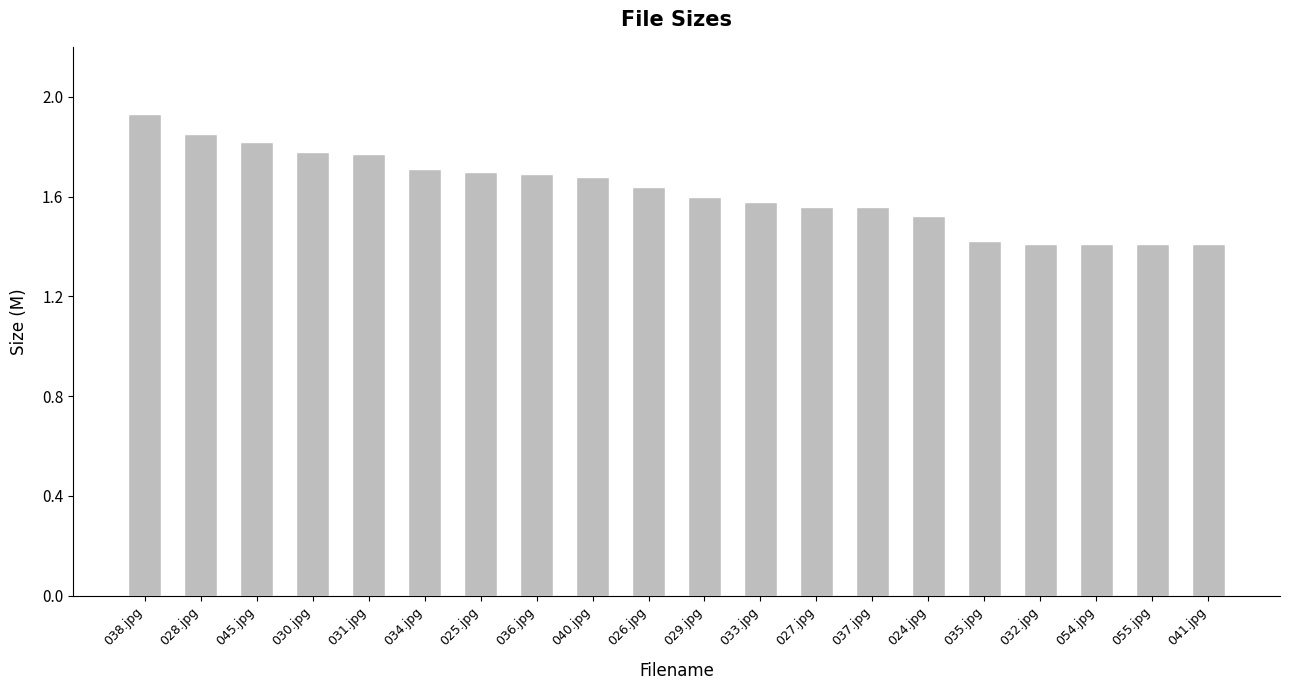

How many categories are shown in the chart?

20